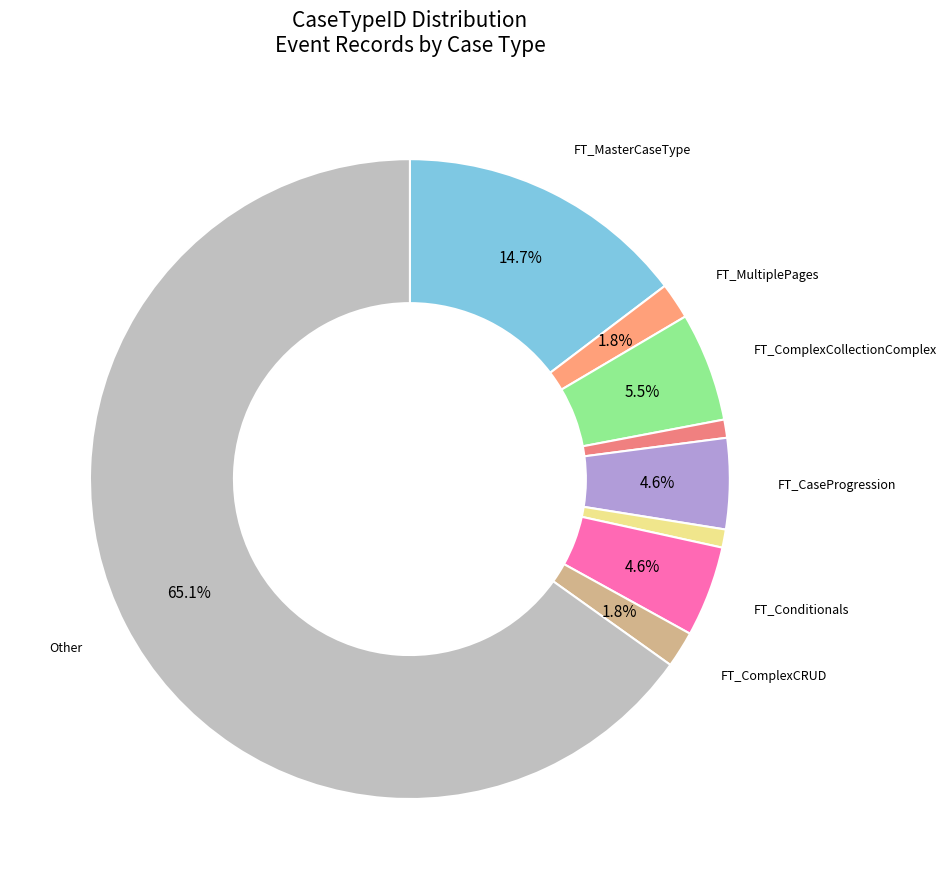

Count the number of slices in the pie.

9